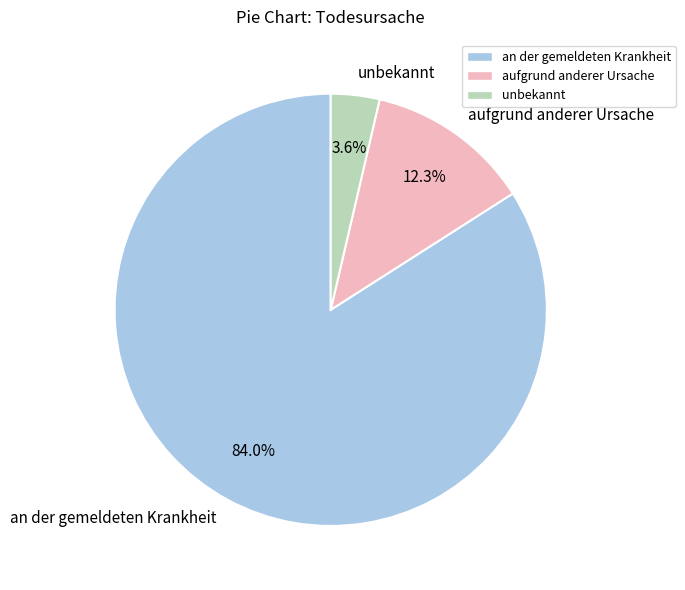

Is an der gemeldeten Krankheit the majority of the pie?

Yes